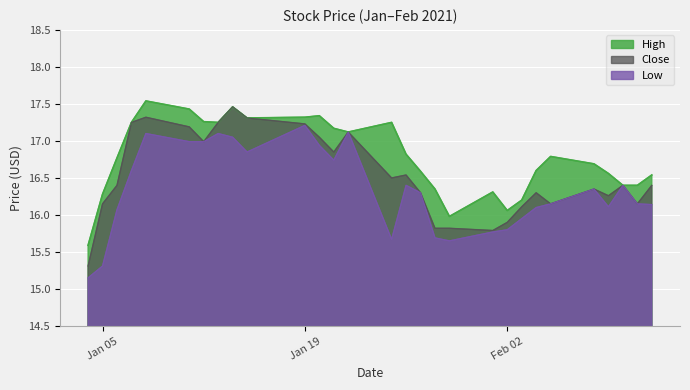

True or false: Low and High cross at least once.

False